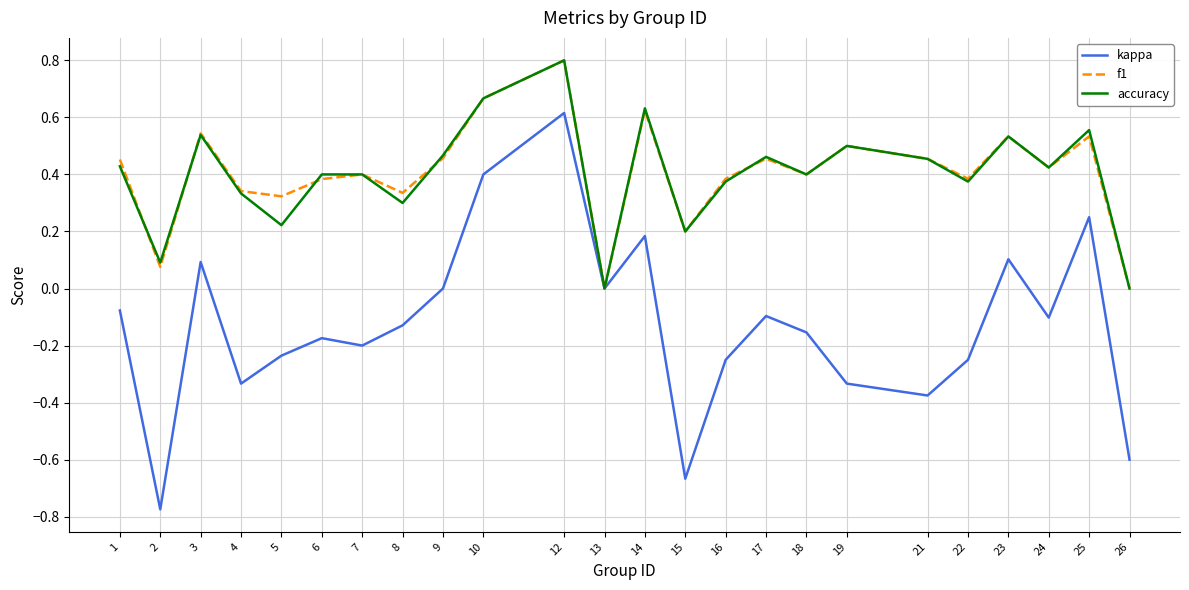

At which category does the chart reach its minimum across all series?

2